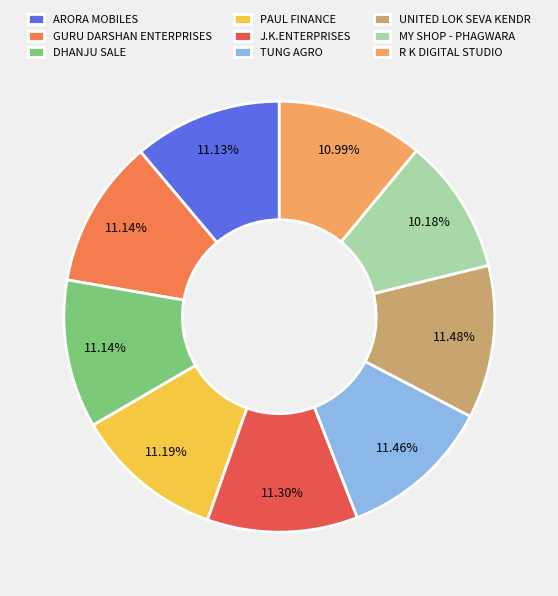

True or false: DHANJU SALE accounts for 11% of the total.

True